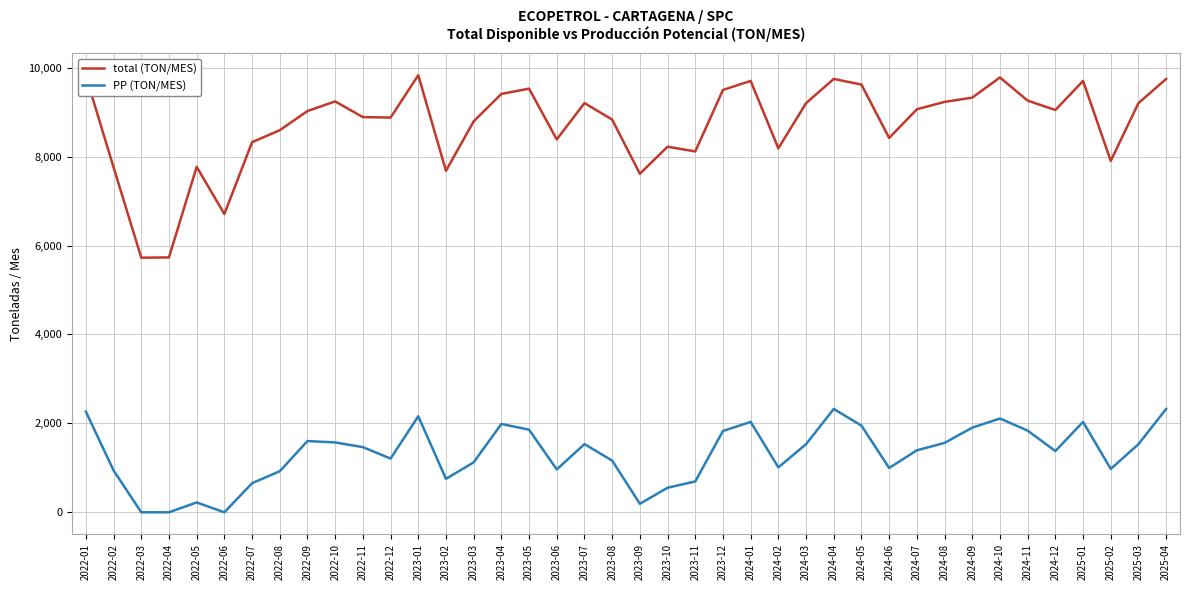

What is the spread (max minus min) of values at 2024-02?

7174.6